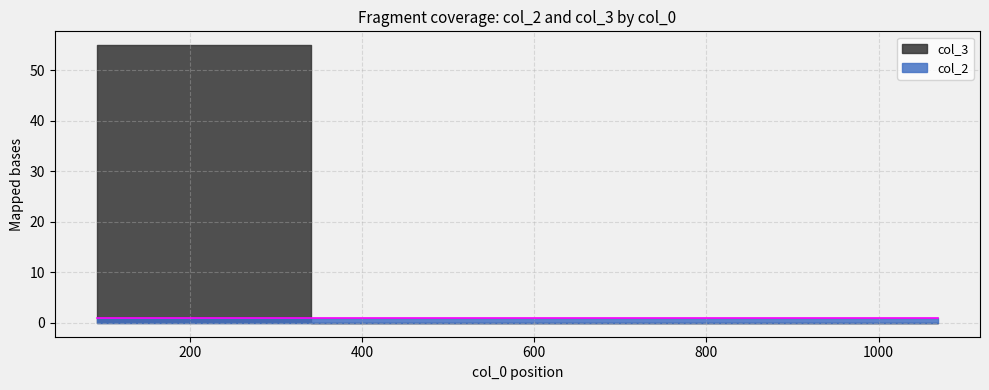

List the series in order of their overall mean, lowest first.

col_2, col_3